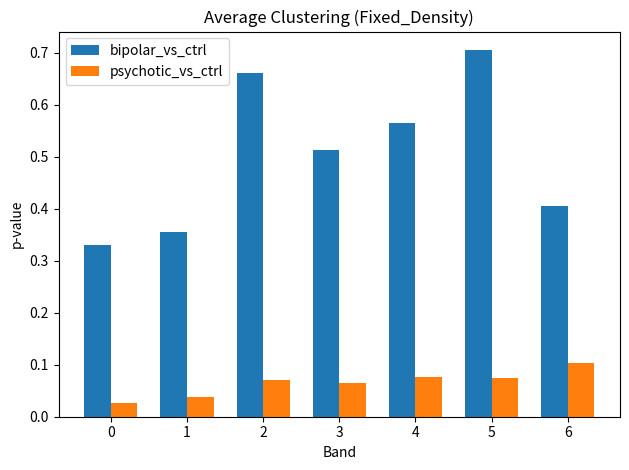

List the series in order of their peak value, highest first.

bipolar_vs_ctrl, psychotic_vs_ctrl